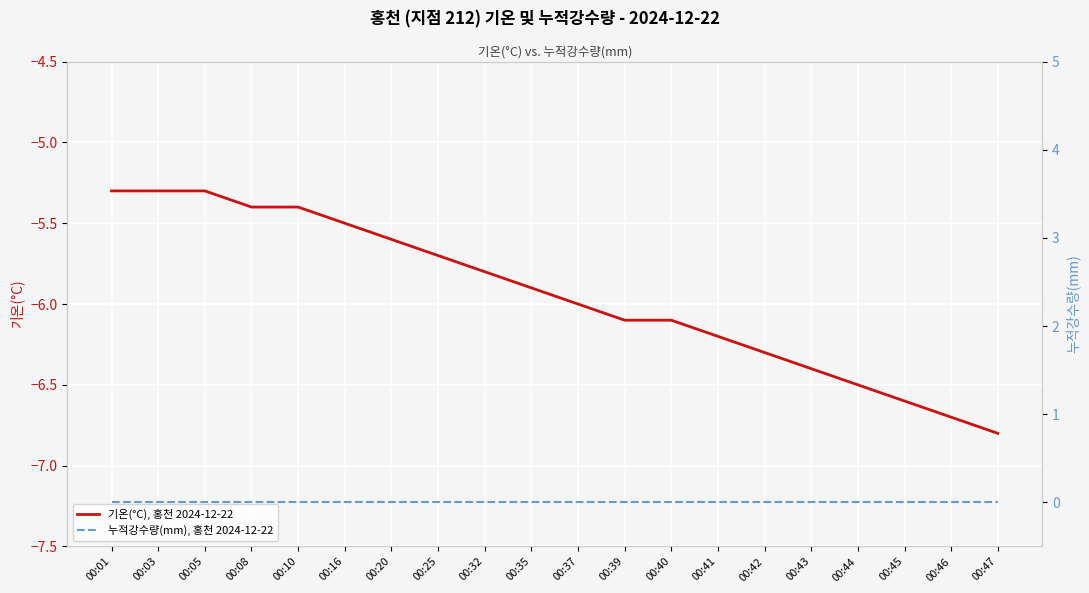

Reading left to right, extract all data points from this chart.

기온(°C), 홍천 2024-12-22: -5.3	-5.3	-5.3	-5.4	-5.4	-5.5	-5.6	-5.7	-5.8	-5.9	-6.0	-6.1	-6.1	-6.2	-6.3	-6.4	-6.5	-6.6	-6.7	-6.8
누적강수량(mm), 홍천 2024-12-22: 0.0	0.0	0.0	0.0	0.0	0.0	0.0	0.0	0.0	0.0	0.0	0.0	0.0	0.0	0.0	0.0	0.0	0.0	0.0	0.0